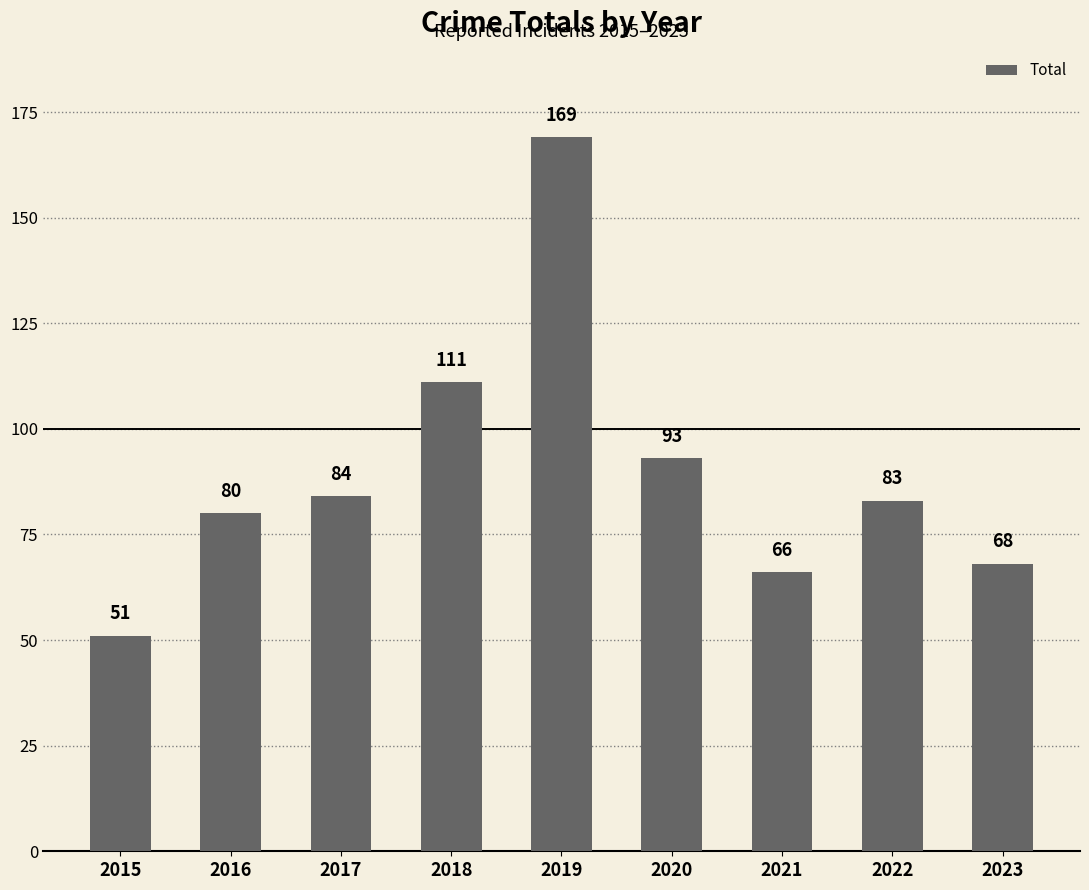

Which has a higher value, 2018 or 2015?

2018